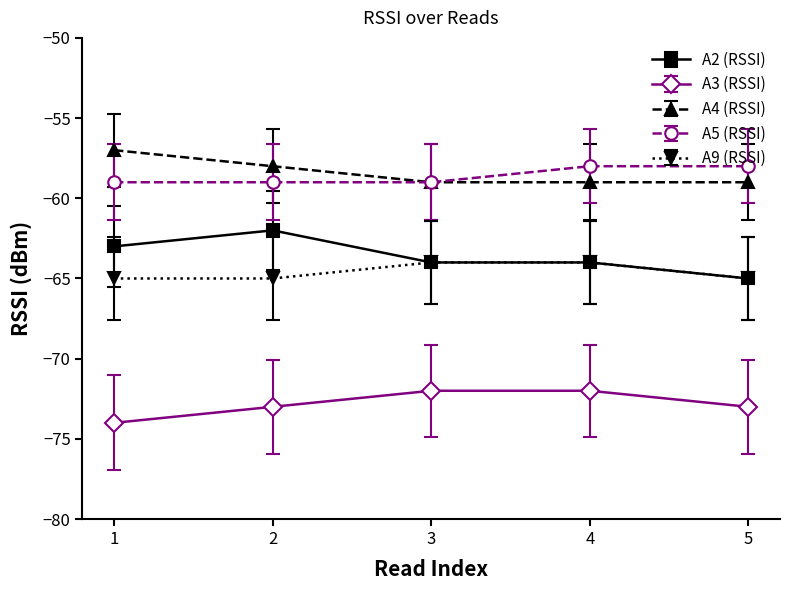

What is the total value across all series at 5?

-320